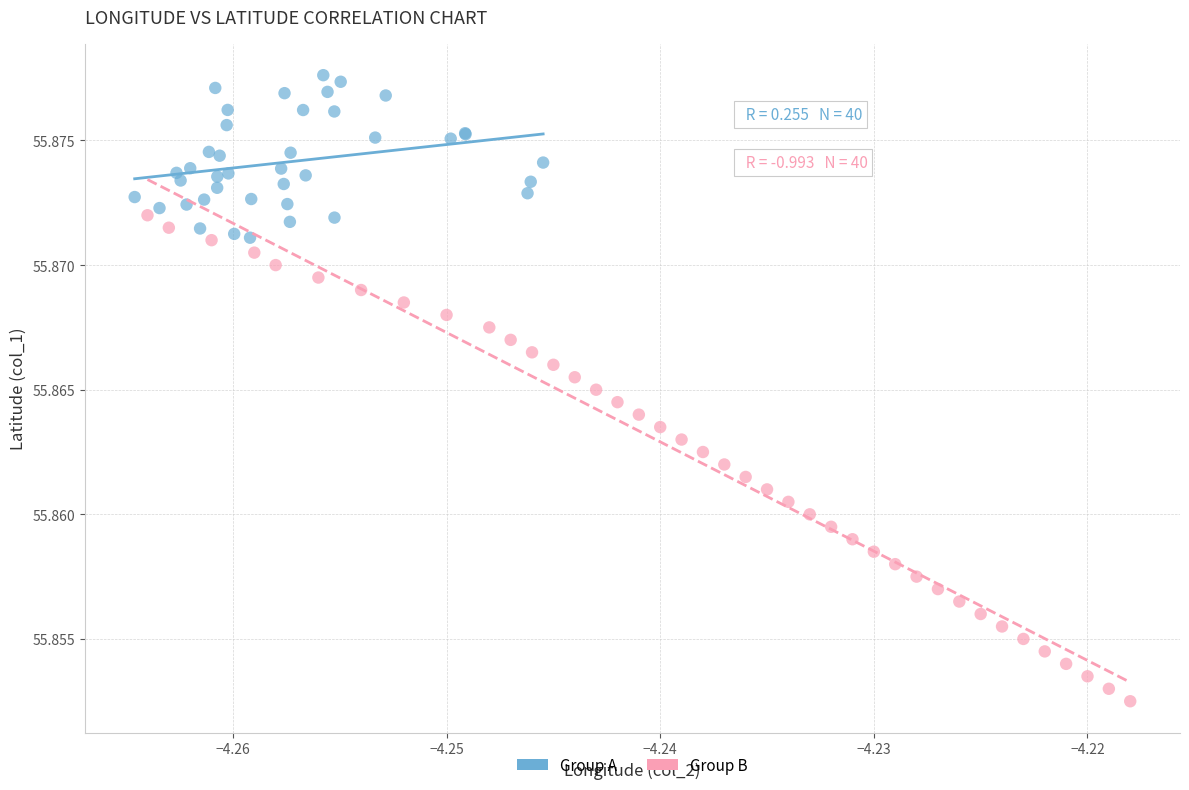

Which series has the widest spread of Y values?

Group B